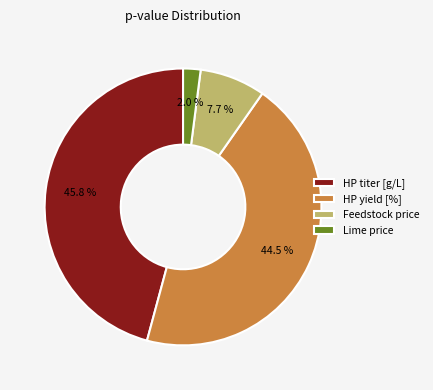

Is there any slice that represents more than half of the pie?

No